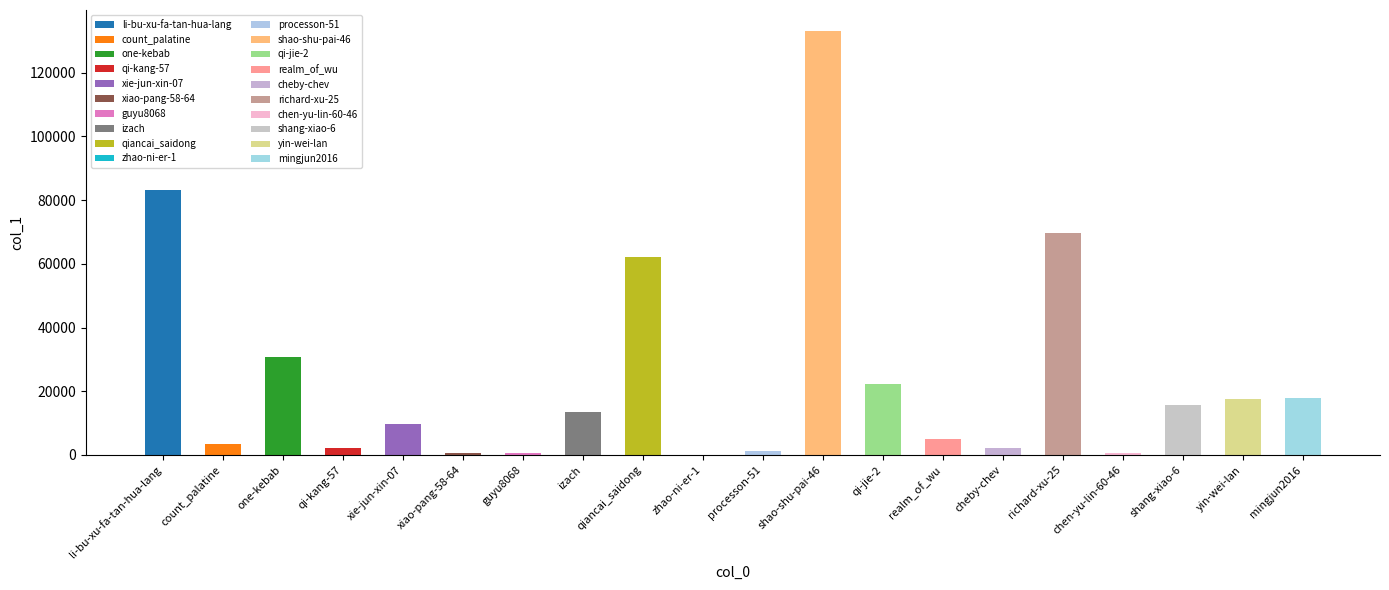

What is the sum of all values?

491534